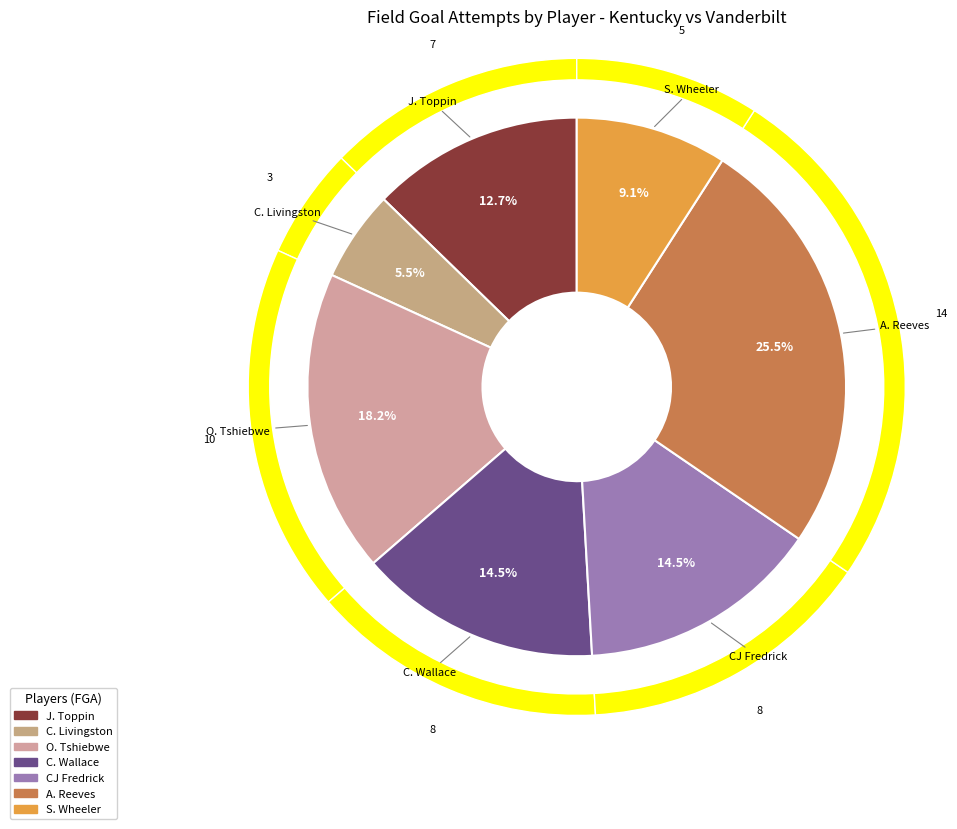

To the nearest percent, what portion does A. Reeves represent?

25%